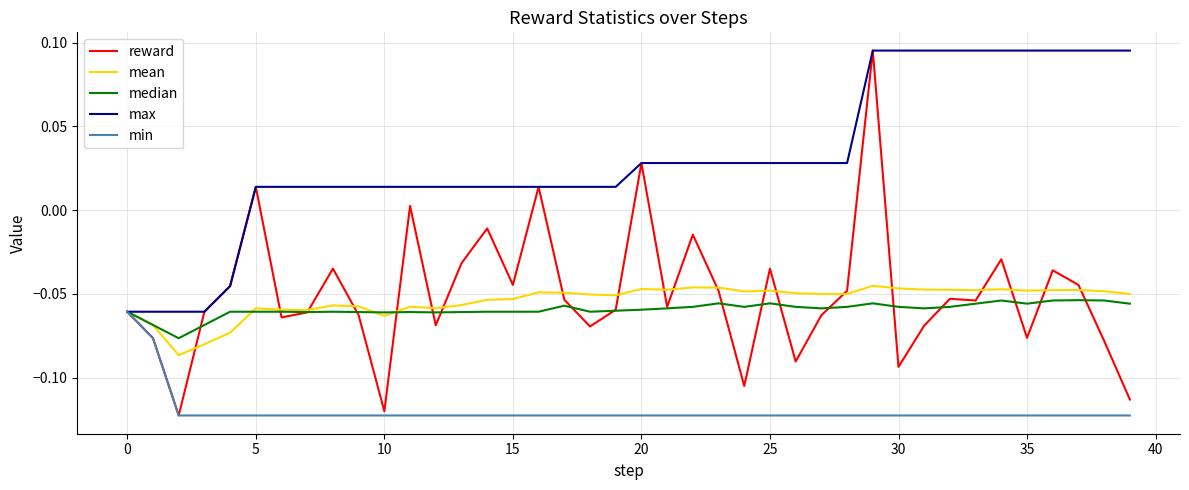

Which series has the largest range (max minus min)?

reward